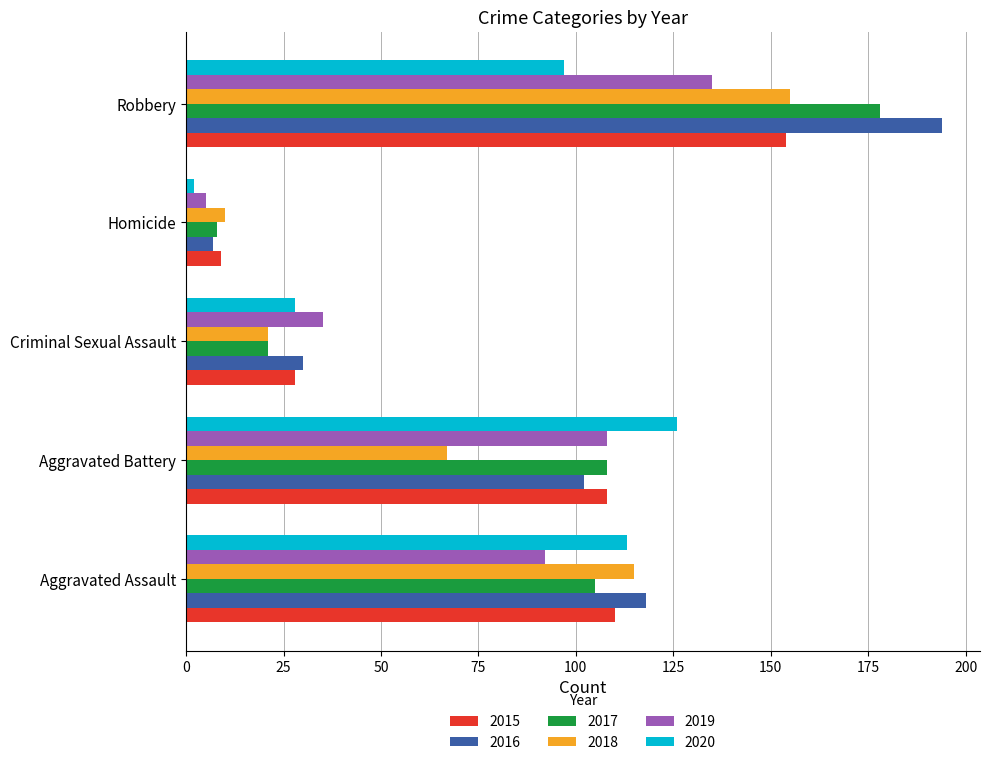

At which category is the sum across all series the highest?

Robbery